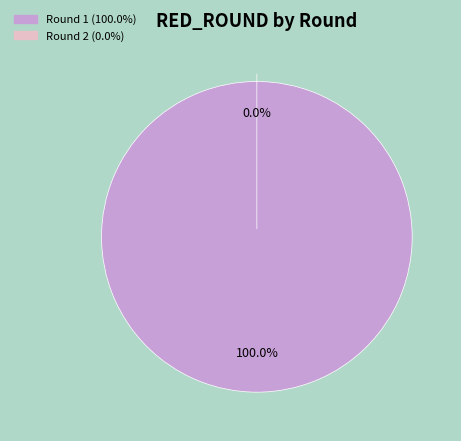

How many slices are in this pie chart?

2